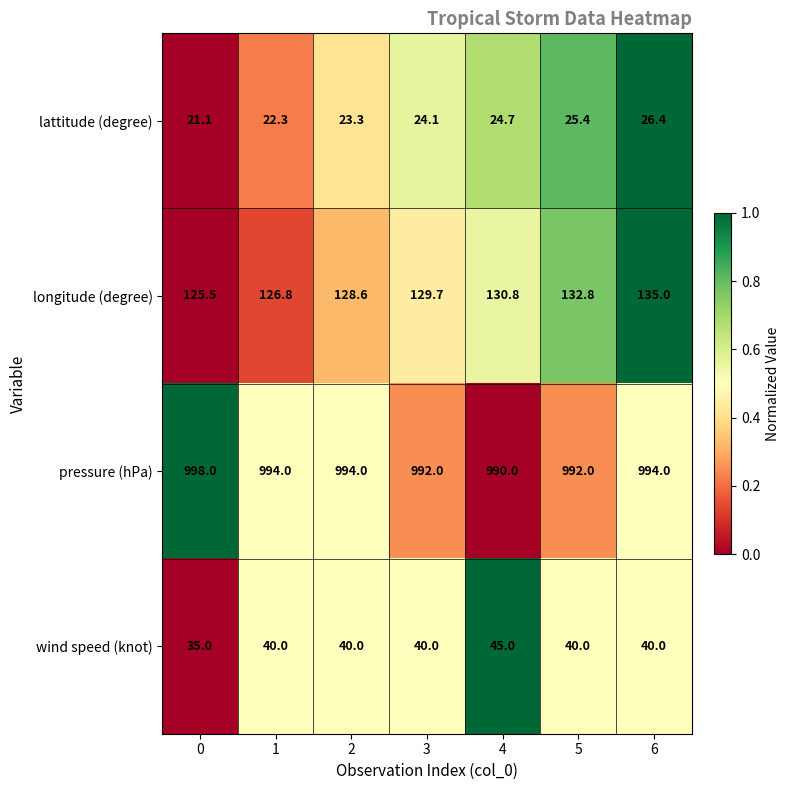

Rank the series by their maximum value, from lowest to highest.

lattitude (degree), wind speed (knot), longitude (degree), pressure (hPa)